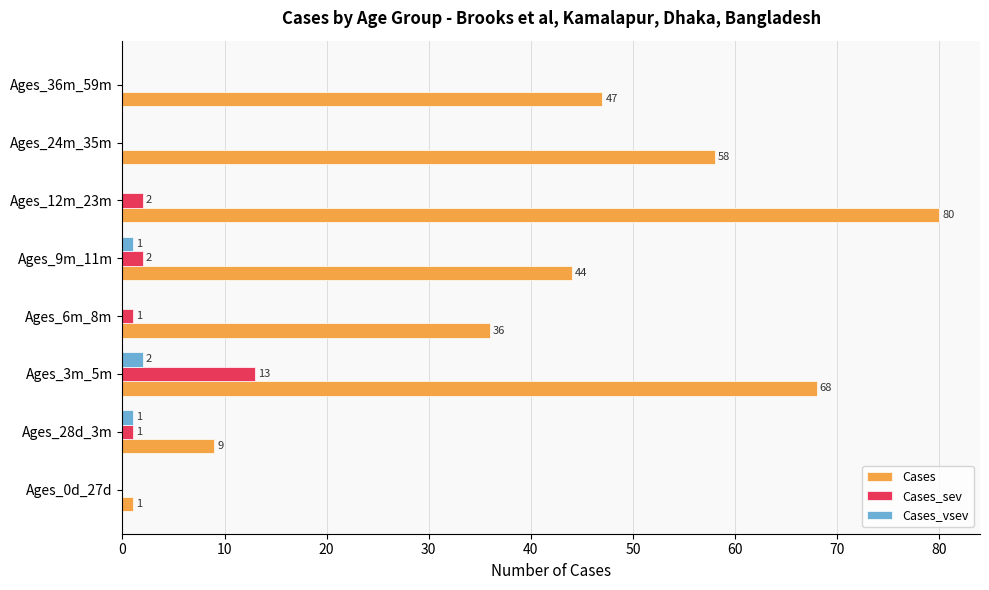

What are all the series names shown in the legend?

Cases, Cases_sev, Cases_vsev